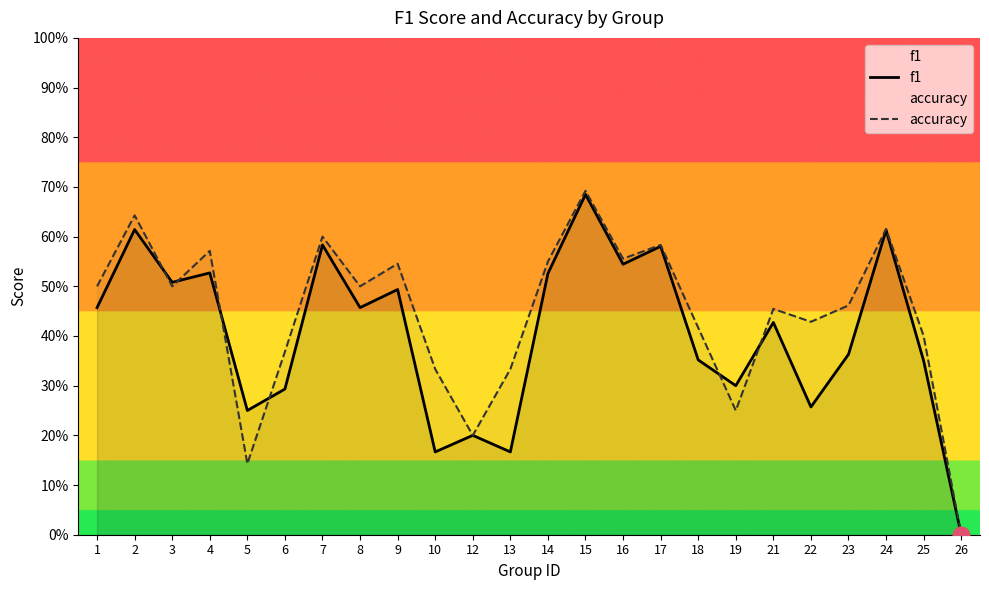

Where is f1 nearest to the value 0?

26